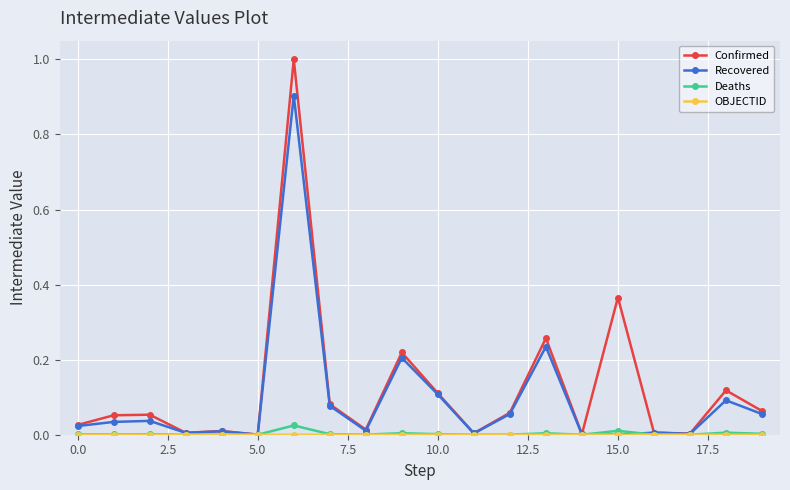

True or false: Deaths has more than 0 points higher than both neighbors.

True